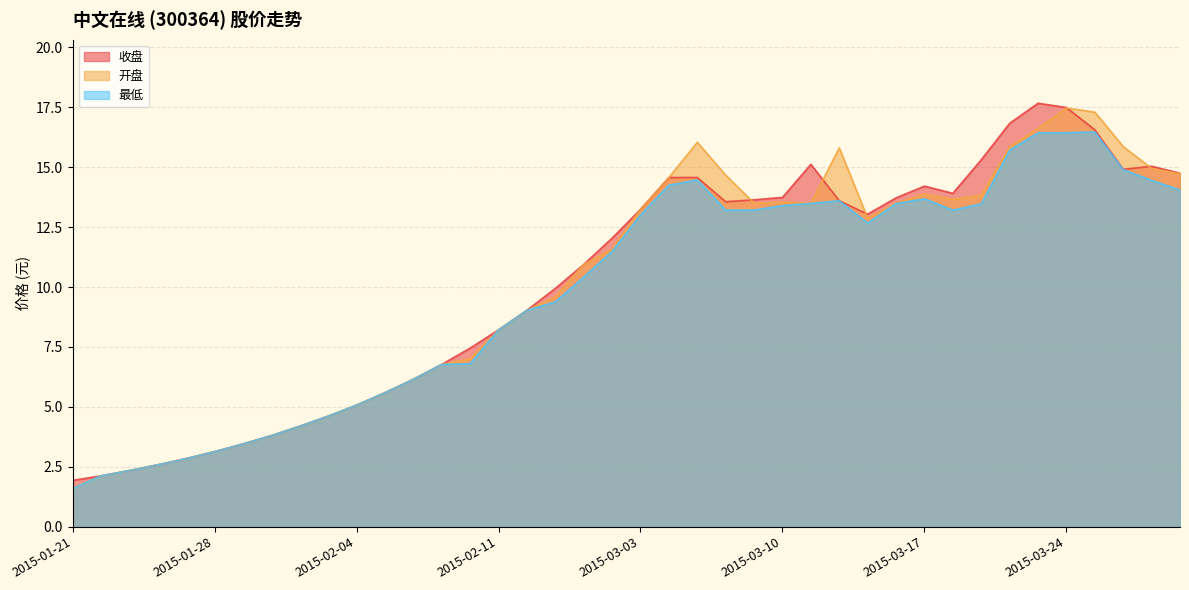

What is the label of the 8th point from the left?

2015-01-30